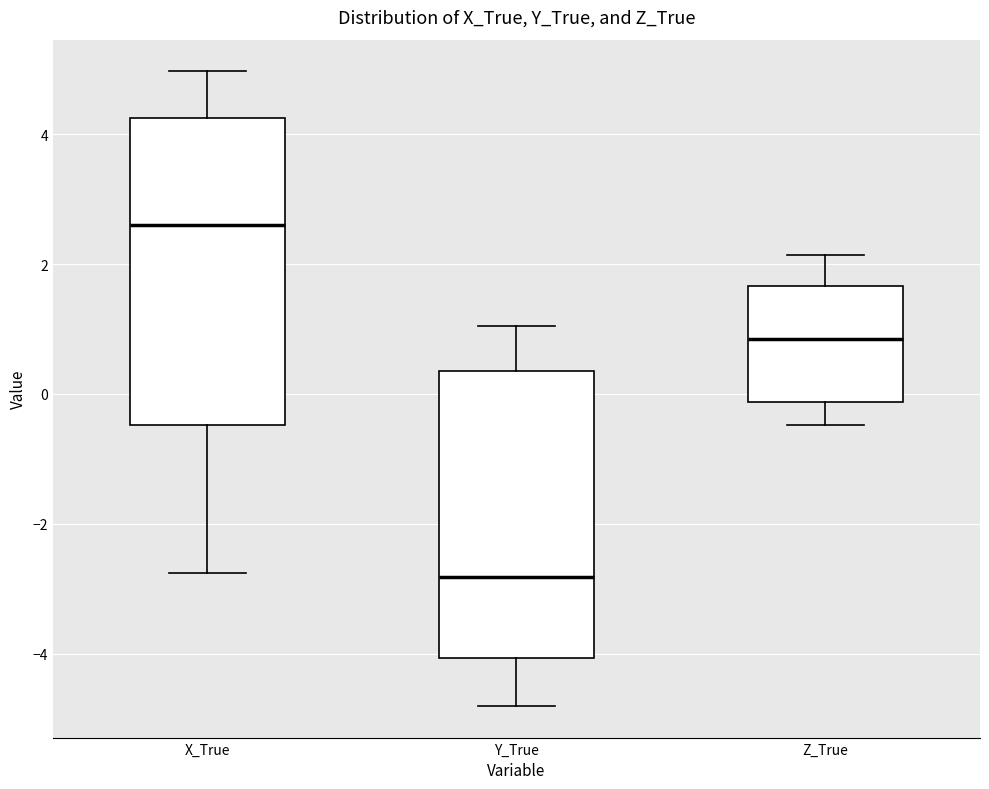

Which box is the tallest, from its lower edge to its upper edge?

X_True